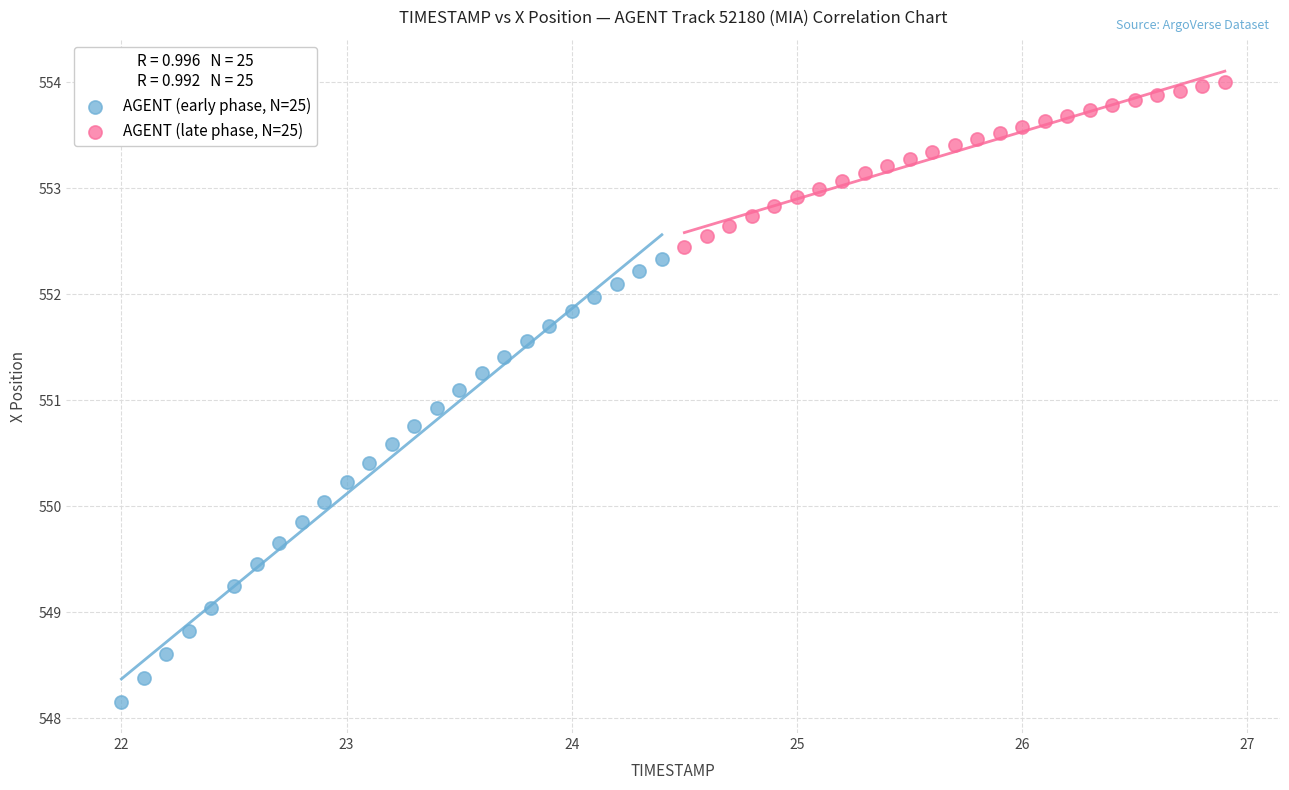

What are all the series names shown in the legend?

AGENT (early phase, N=25), AGENT (late phase, N=25)